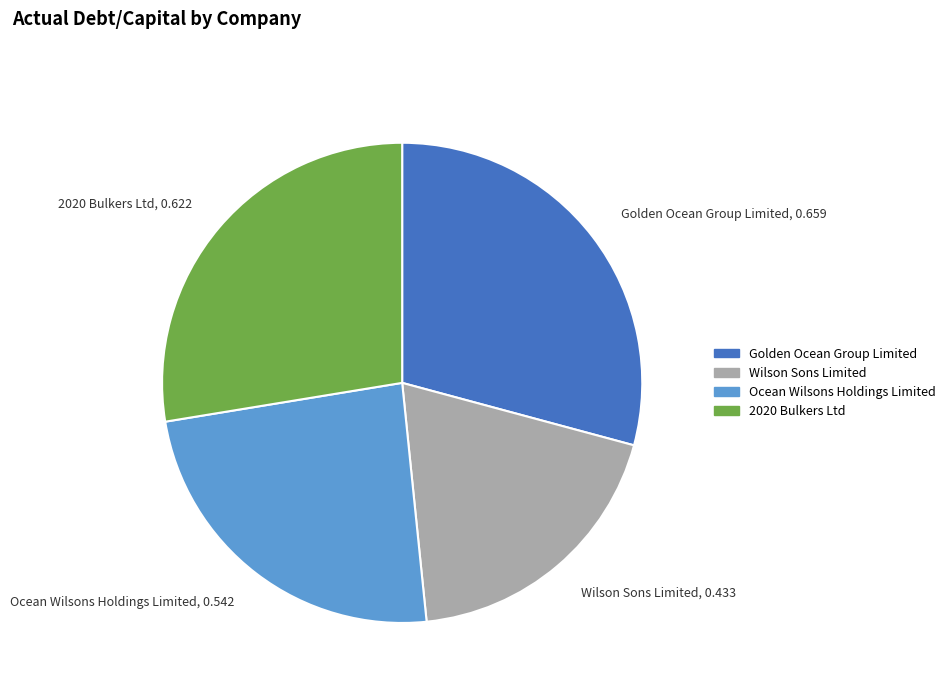

True or false: Wilson Sons Limited accounts for 5% of the total.

False